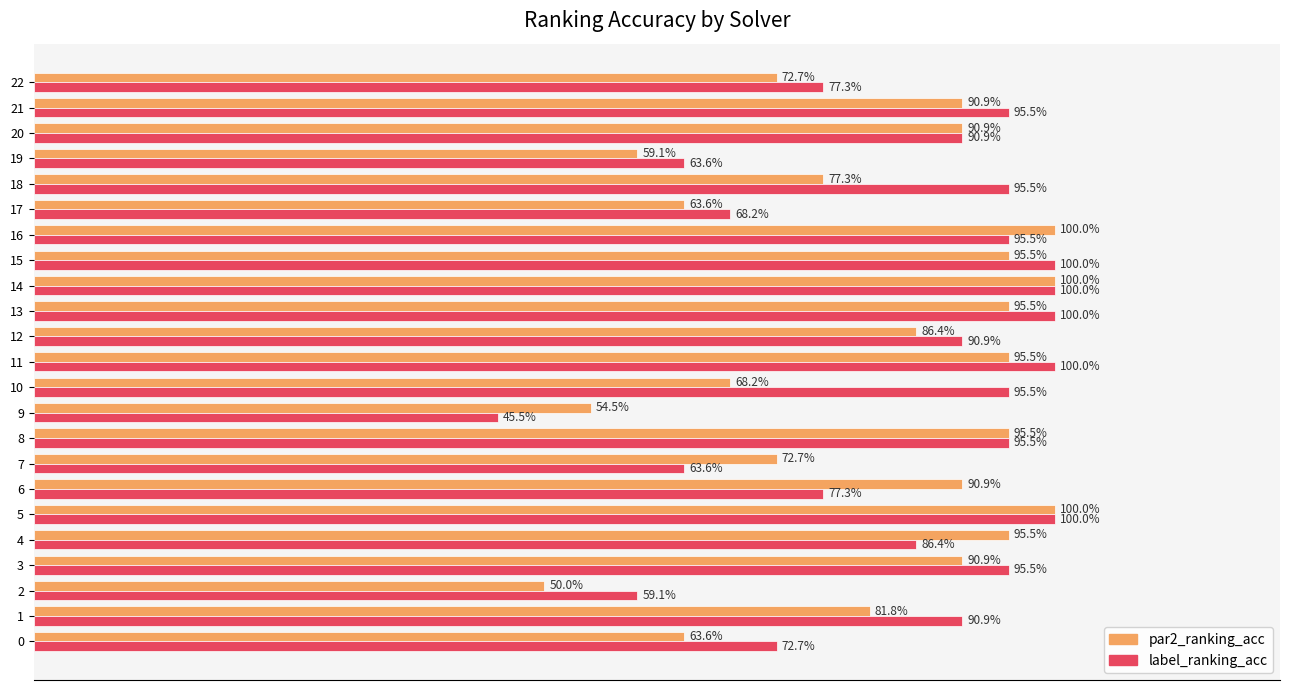

What are all the series names shown in the legend?

par2_ranking_acc, label_ranking_acc